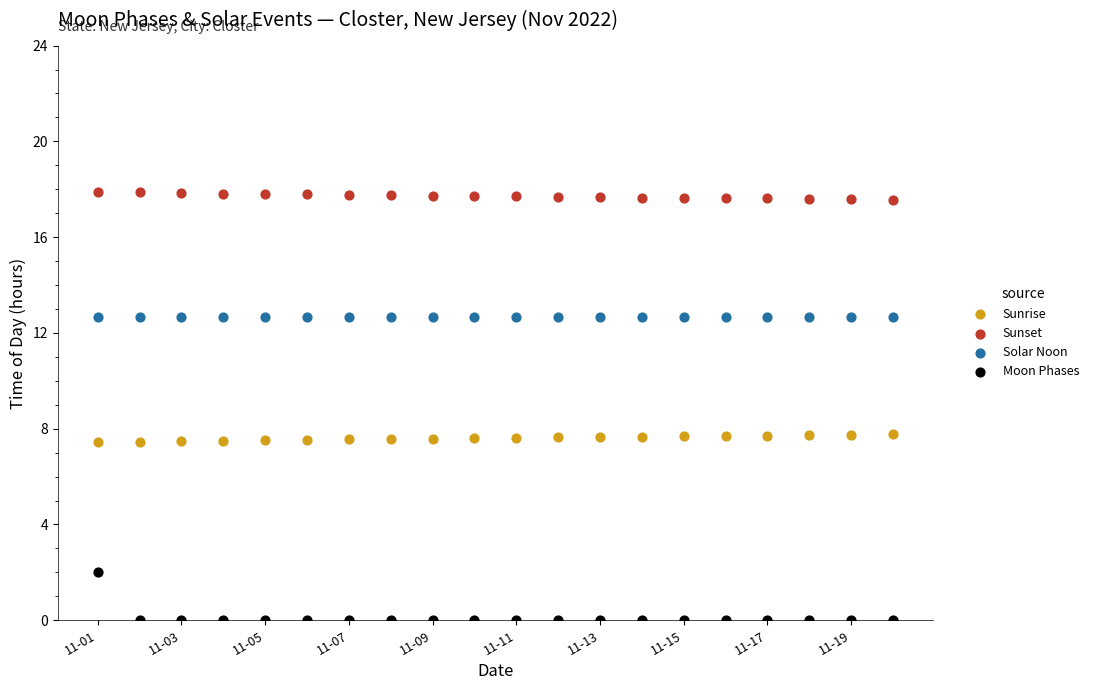

Which series reaches the maximum Y coordinate?

Sunset